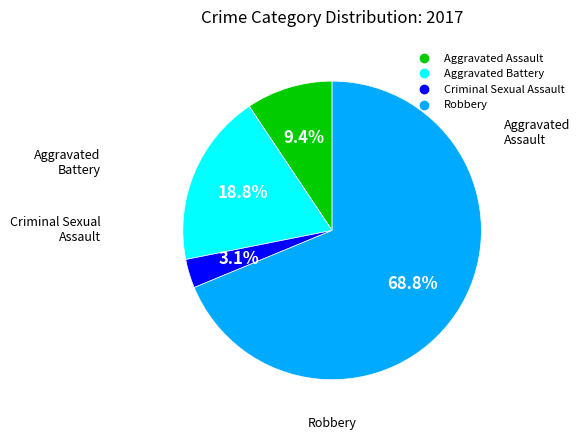

To the nearest percent, what is the difference between the largest and smallest slice percentages?

66%